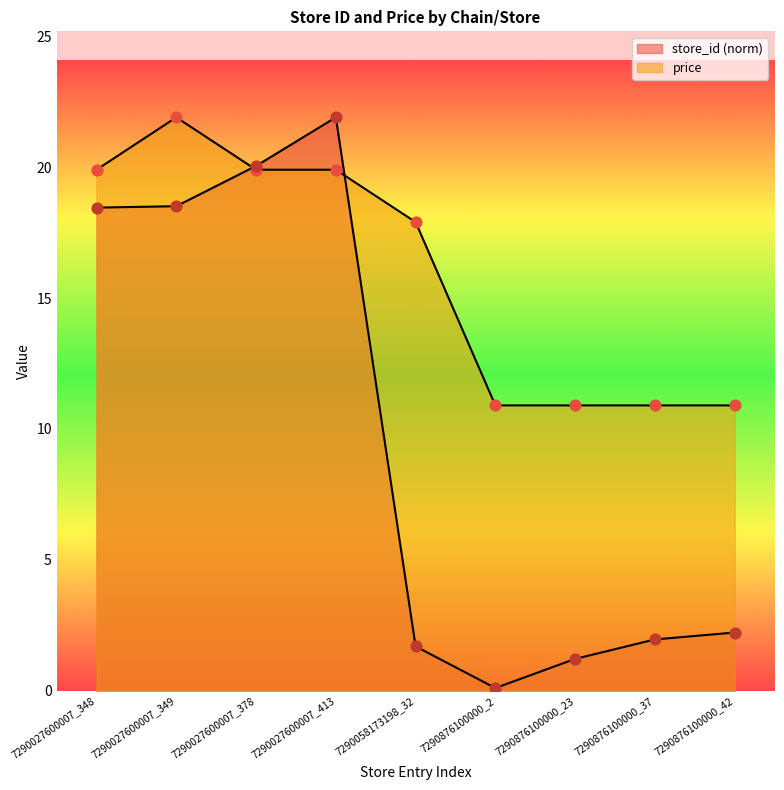

At which category is the sum across all series the highest?

7290027600007_413